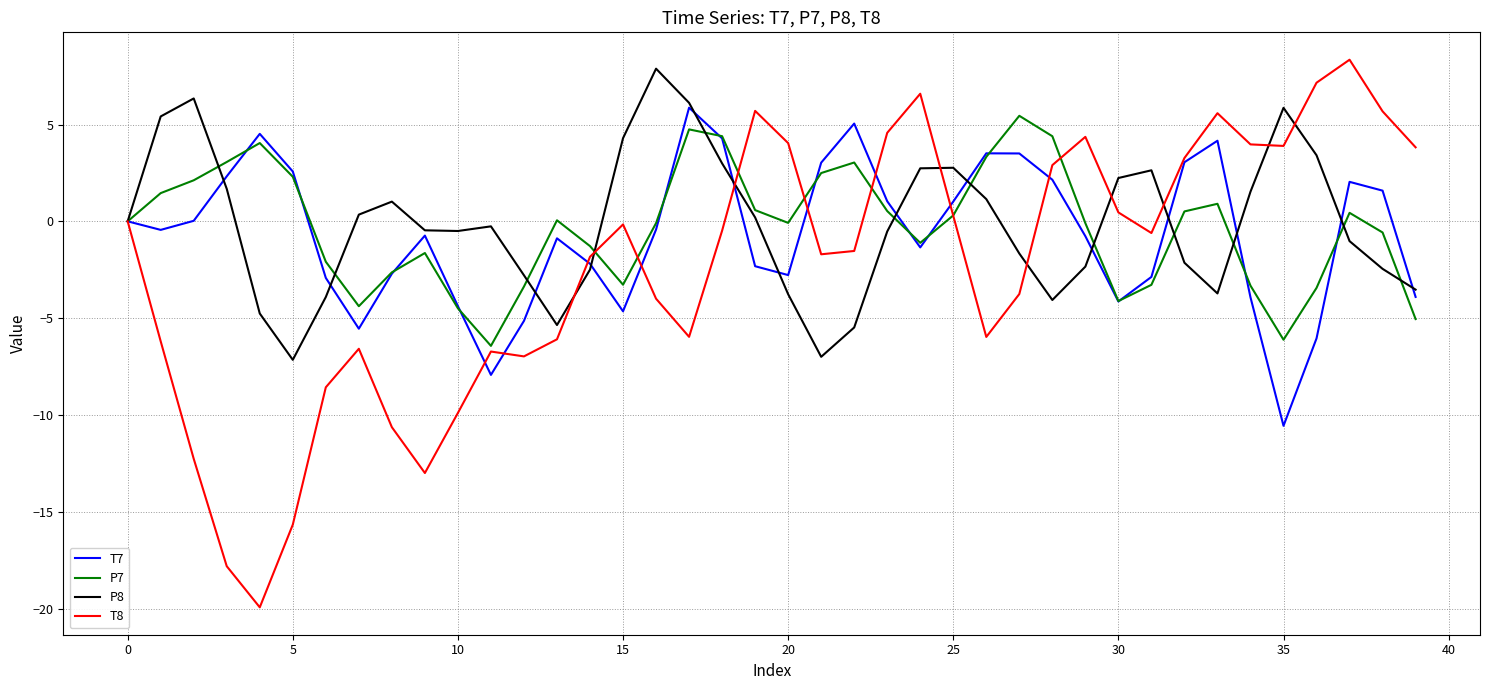

Does the chart display data point markers on the line(s)?

No